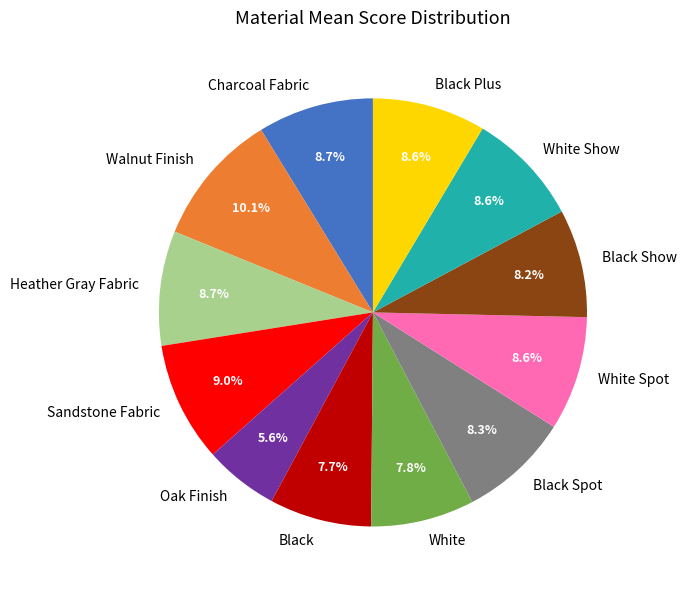

What is the largest slice in the pie chart?

Walnut Finish